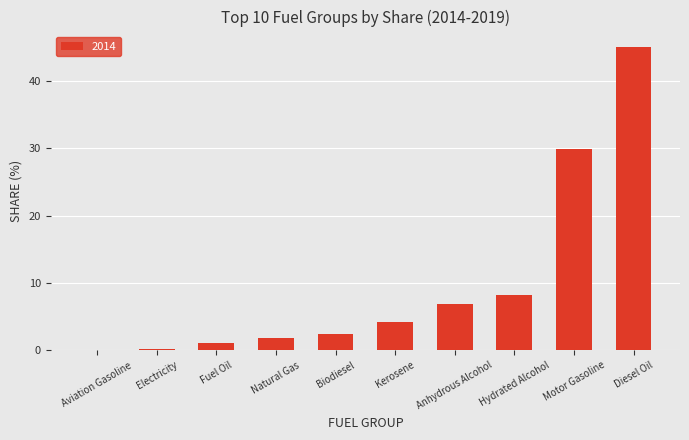

What is the approximate value at Kerosene?

4.2